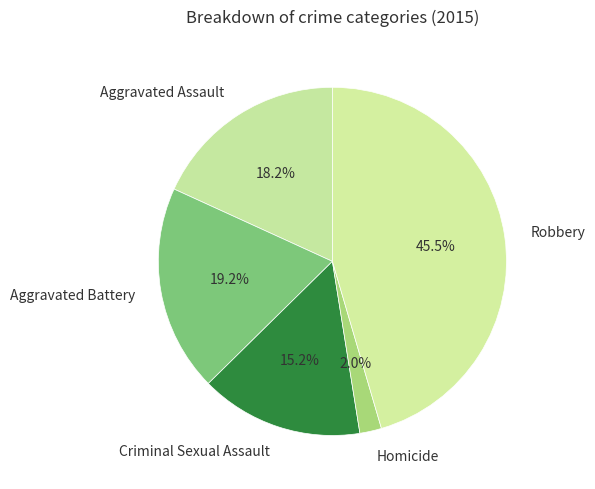

What portion of the pie excludes Homicide?

98.0%